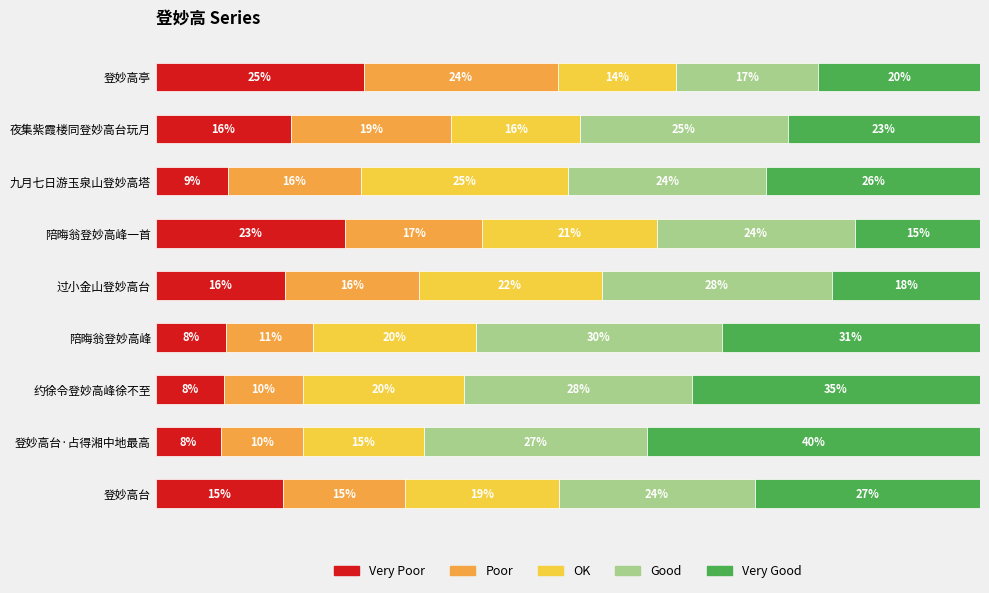

What are all the series names shown in the legend?

Very Poor, Poor, OK, Good, Very Good